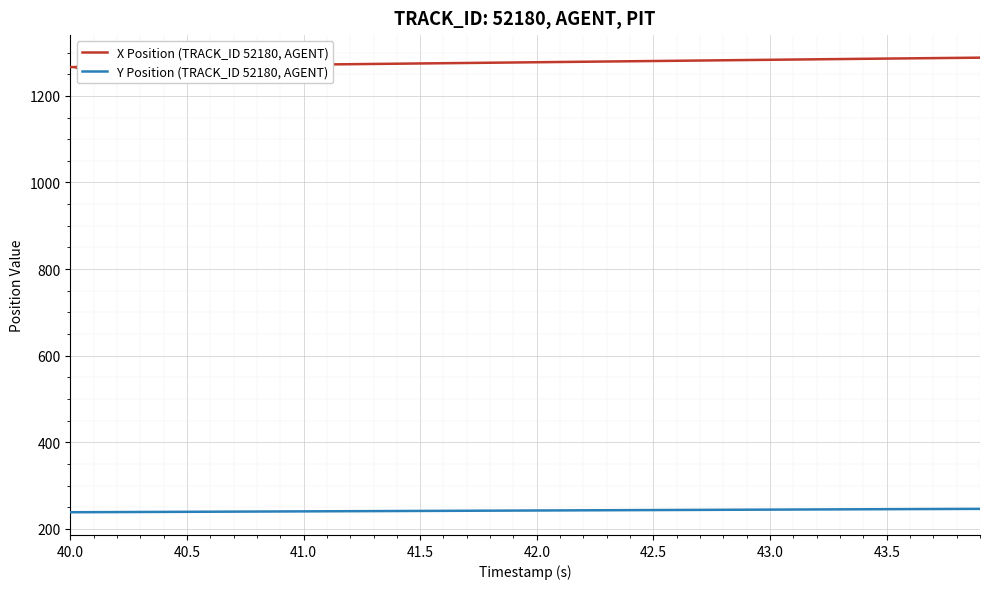

List the series in order of their overall mean, highest first.

X Position (TRACK_ID 52180, AGENT), Y Position (TRACK_ID 52180, AGENT)